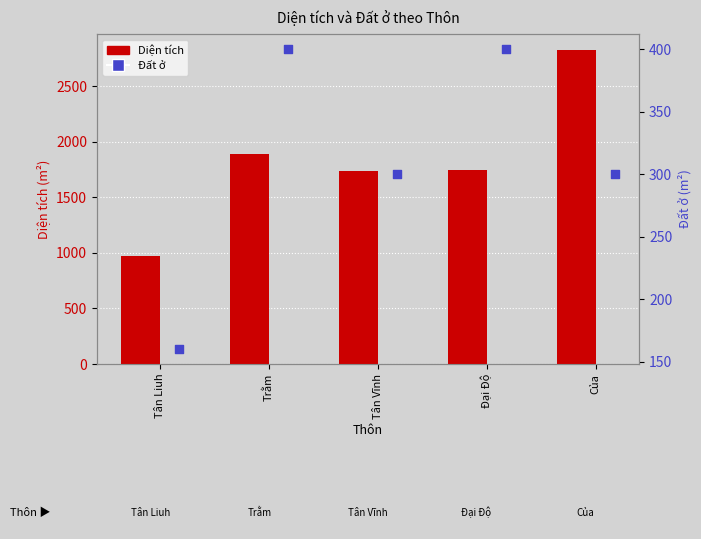

Which series has the largest Y range (max minus min)?

Diện tích